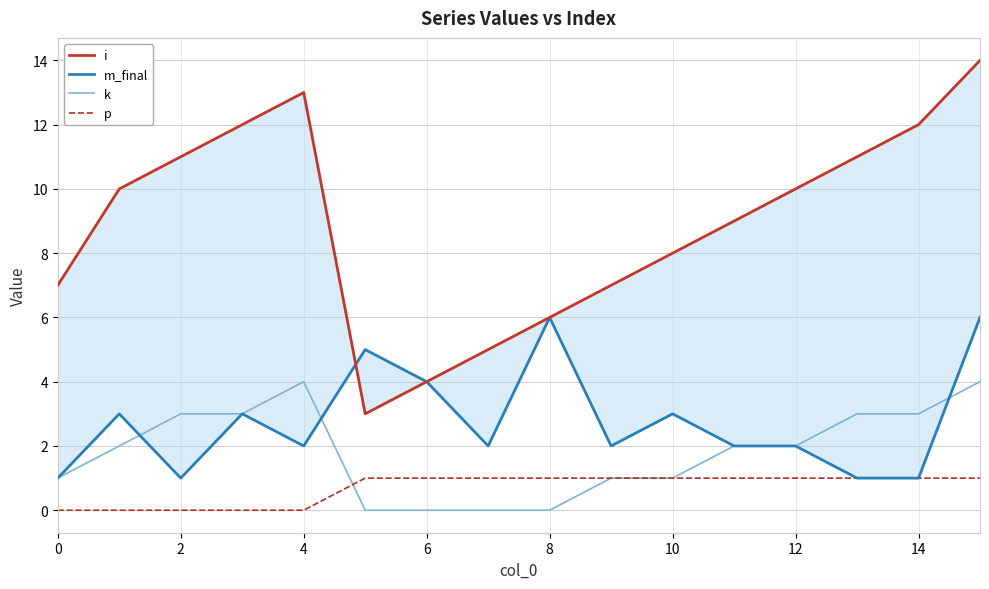

What are all the series names shown in the legend?

i, m_final, k, p